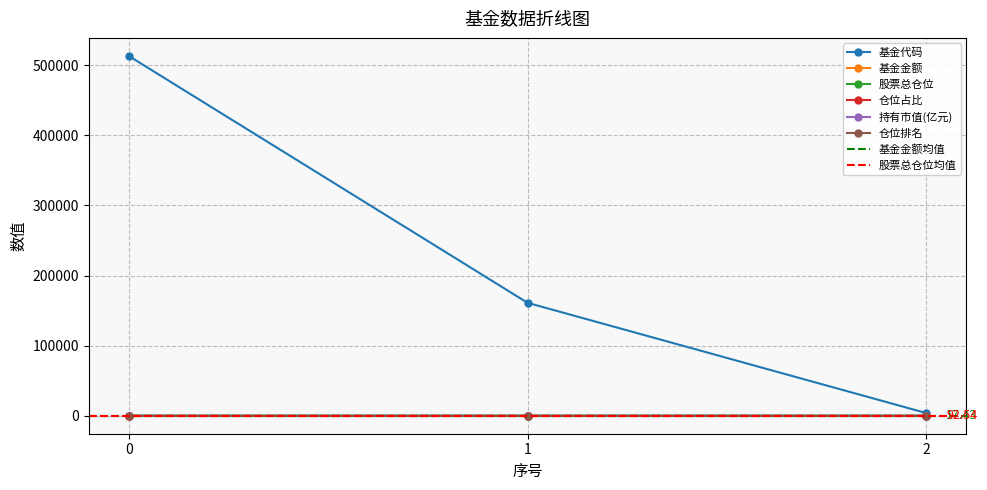

Reading right to left, list all the values displayed in this chart.

基金代码: 3718.0	161125.0	513500.0
基金金额: 5.7	5.7	40.9
股票总仓位: 91.0	91.0	95.7
仓位占比: 1.2	1.2	1.3
持有市值(亿元): 0.1	0.1	0.5